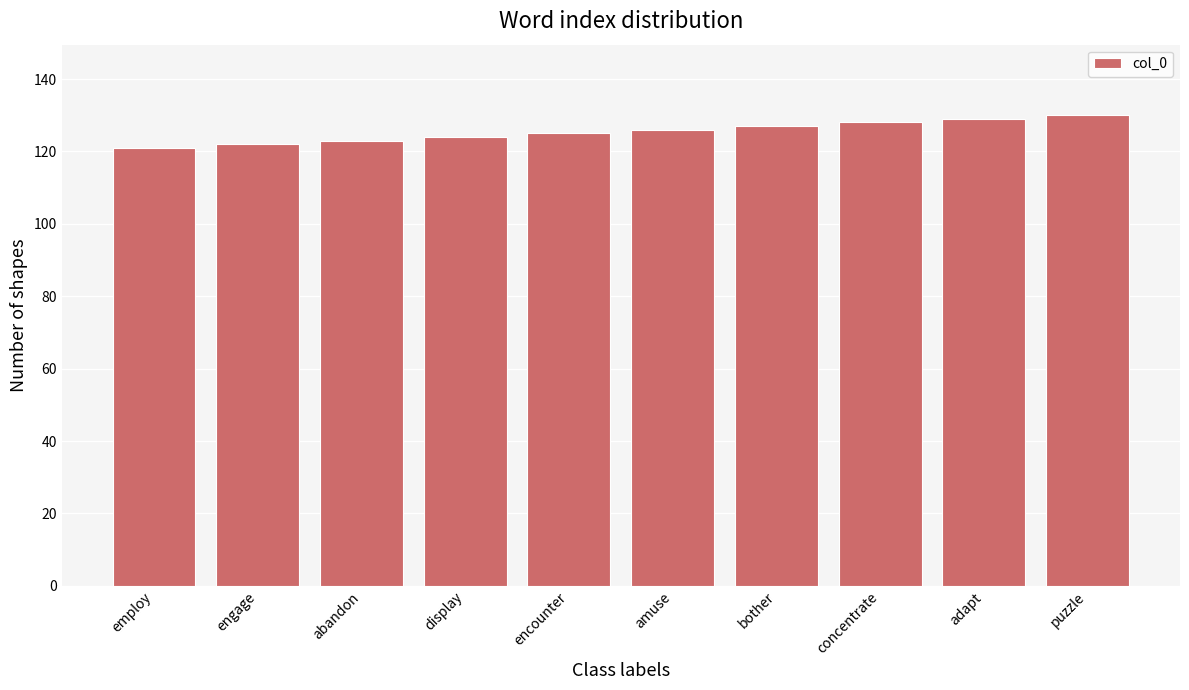

Approximately how many times larger is the value at employ compared to concentrate?

0.9